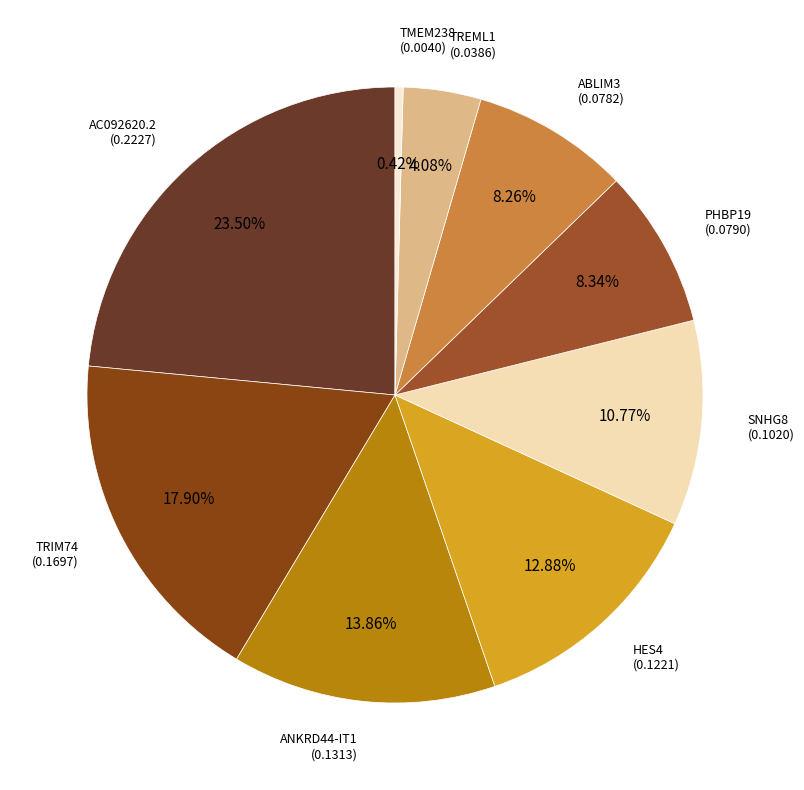

How many segments does this pie chart have?

9